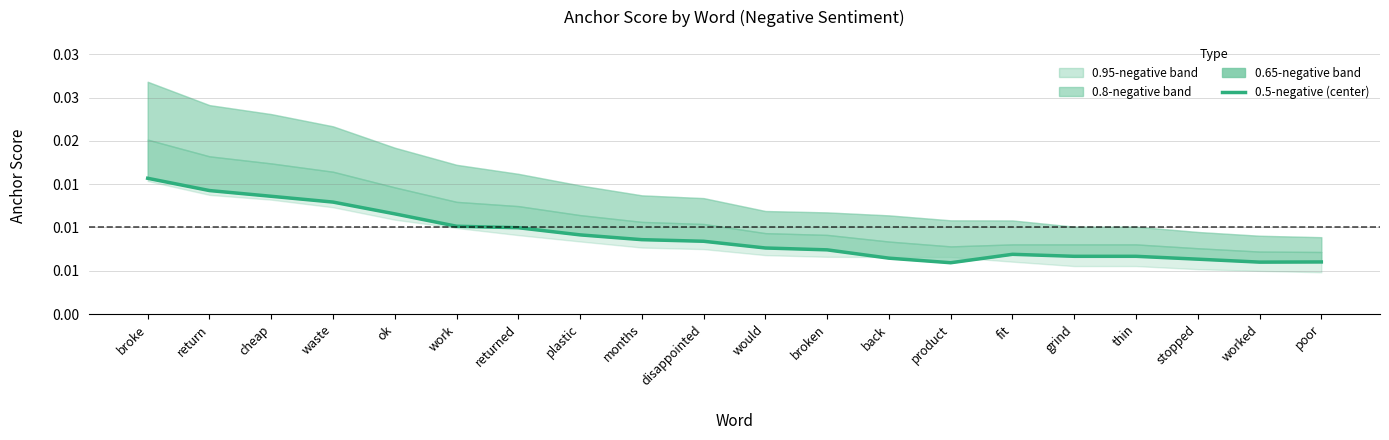

Is it true that the value at plastic is 0.0?

True